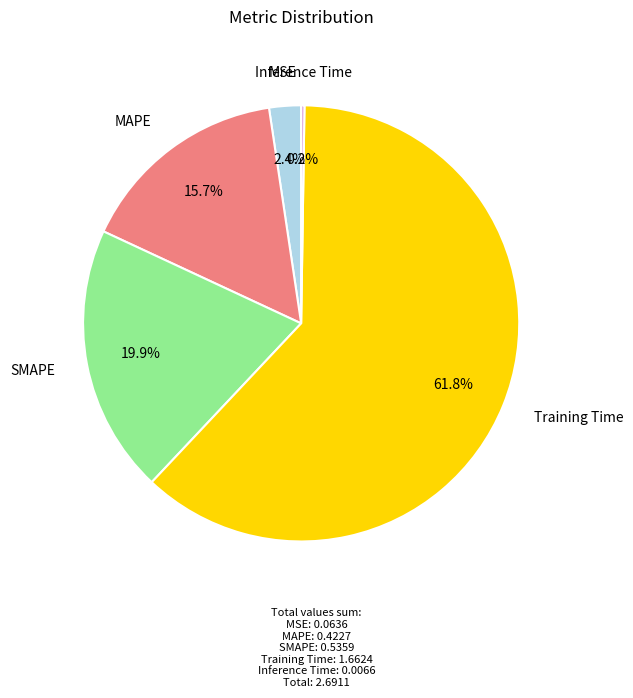

Which has a higher value, SMAPE or MSE?

SMAPE